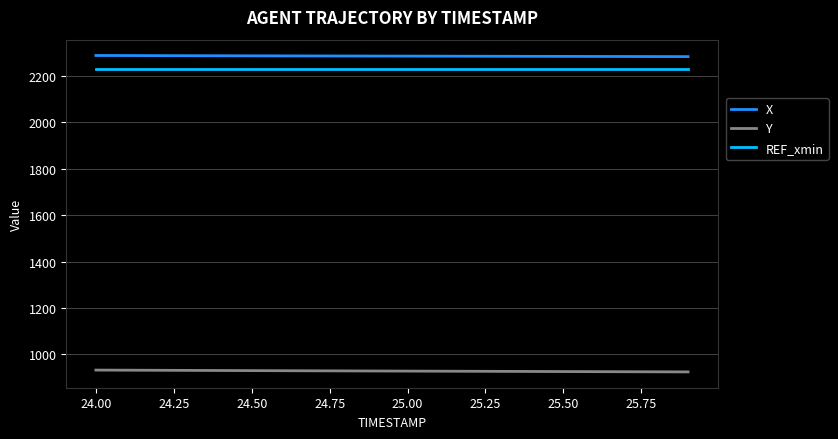

What is the lowest value of the Y series?

924.9